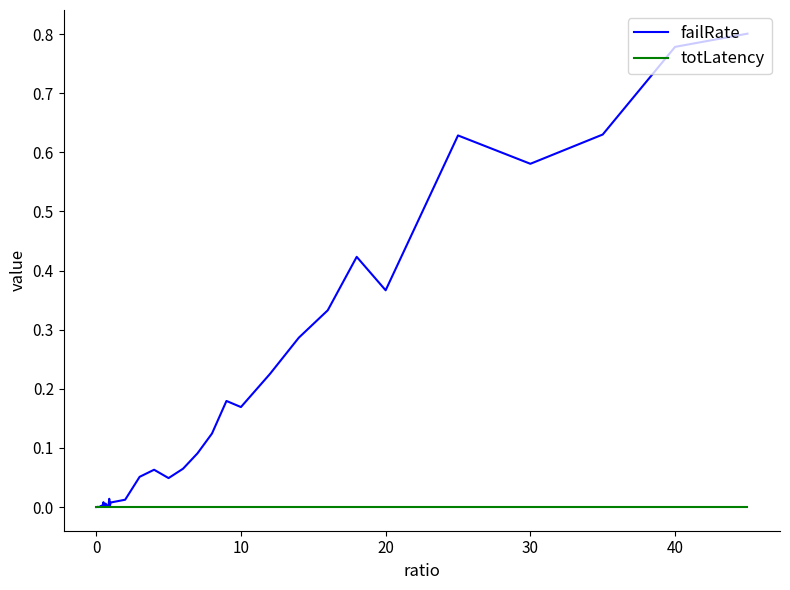

Rank the series by their average value, from highest to lowest.

failRate, totLatency